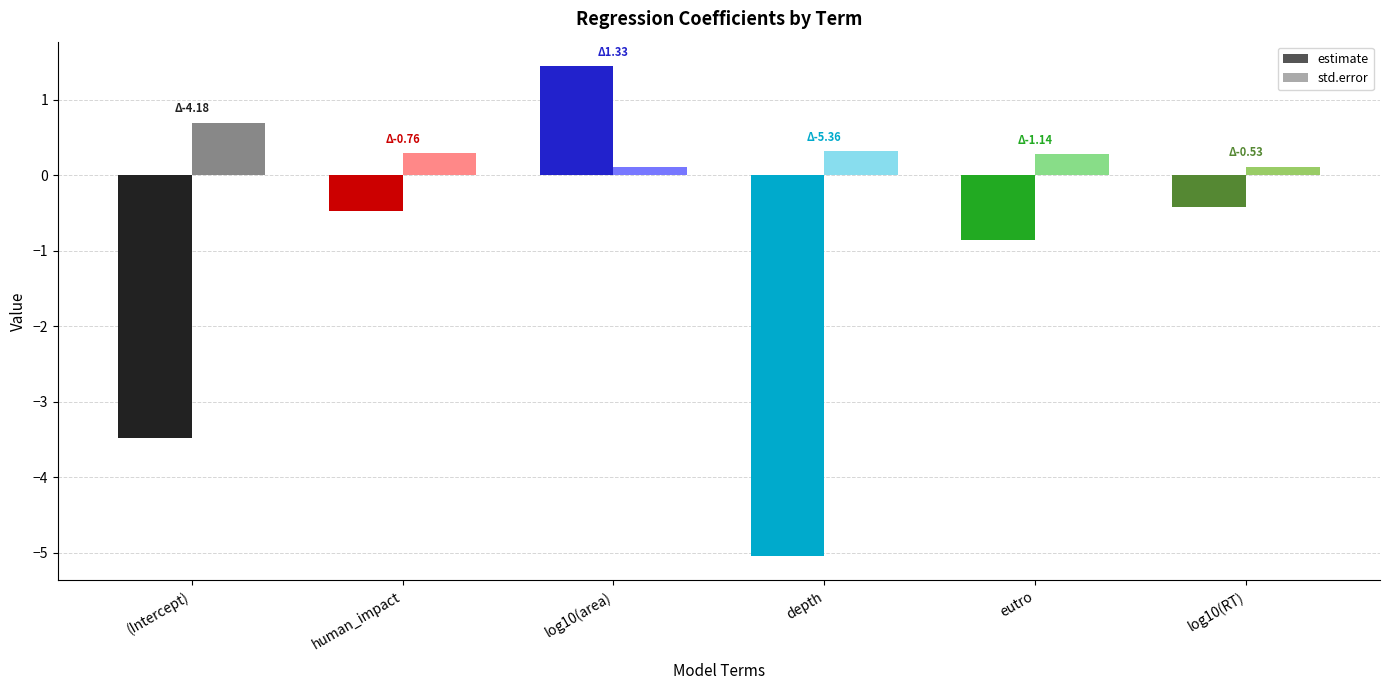

Reading left to right, list all the values displayed in this chart.

estimate: (Intercept)=-3.5	human_impact=-0.5	log10(area)=1.4	depth=-5.0	eutro=-0.9	log10(RT)=-0.4
std.error: (Intercept)=0.7	human_impact=0.3	log10(area)=0.1	depth=0.3	eutro=0.3	log10(RT)=0.1